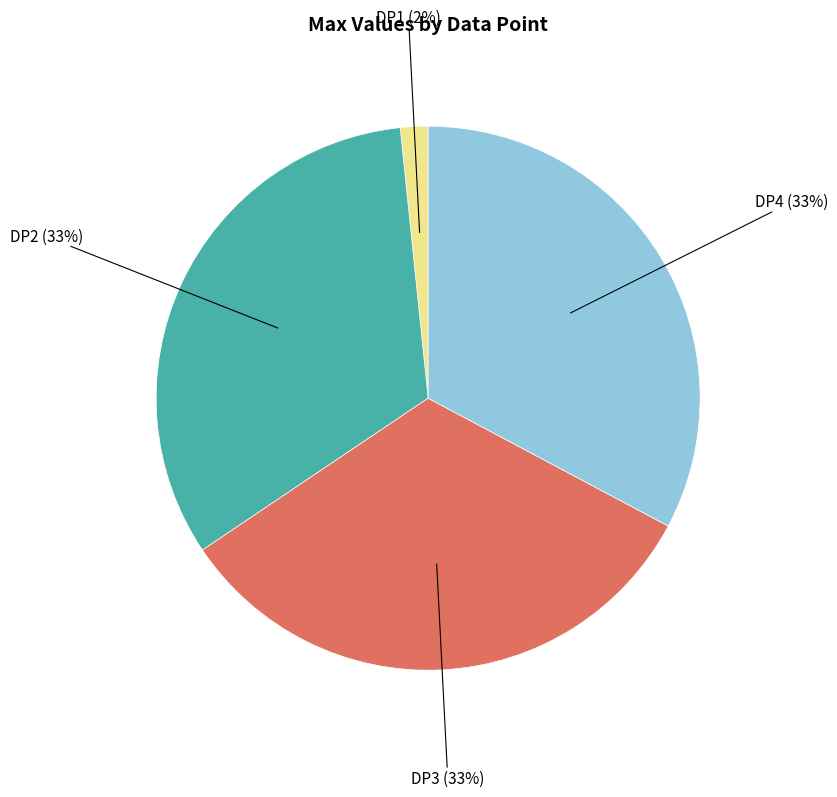

Is it true that DP1 is 15% of the pie?

False